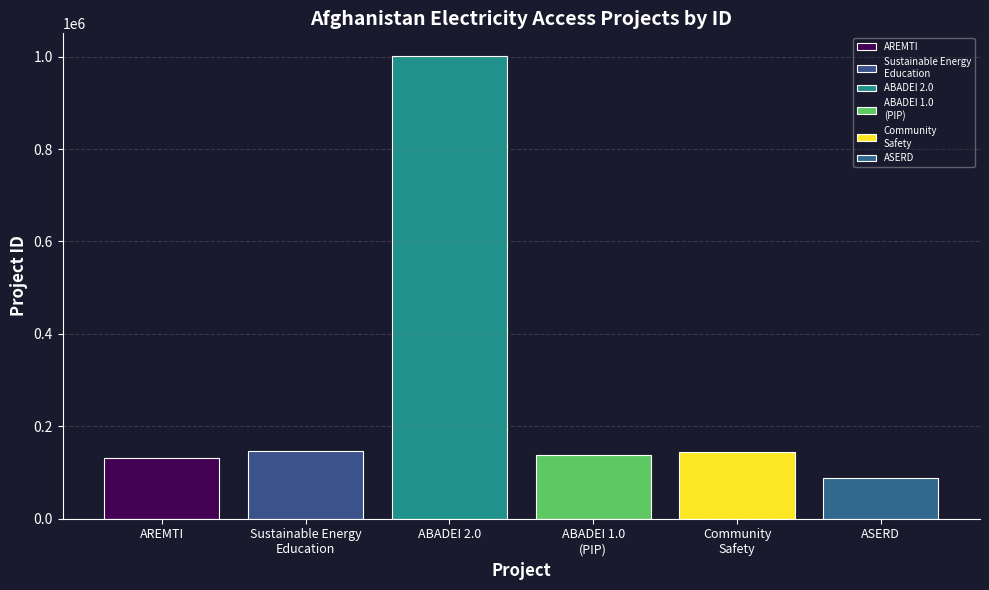

The chart shows a value of 141528 at ASERD. True or false?

False